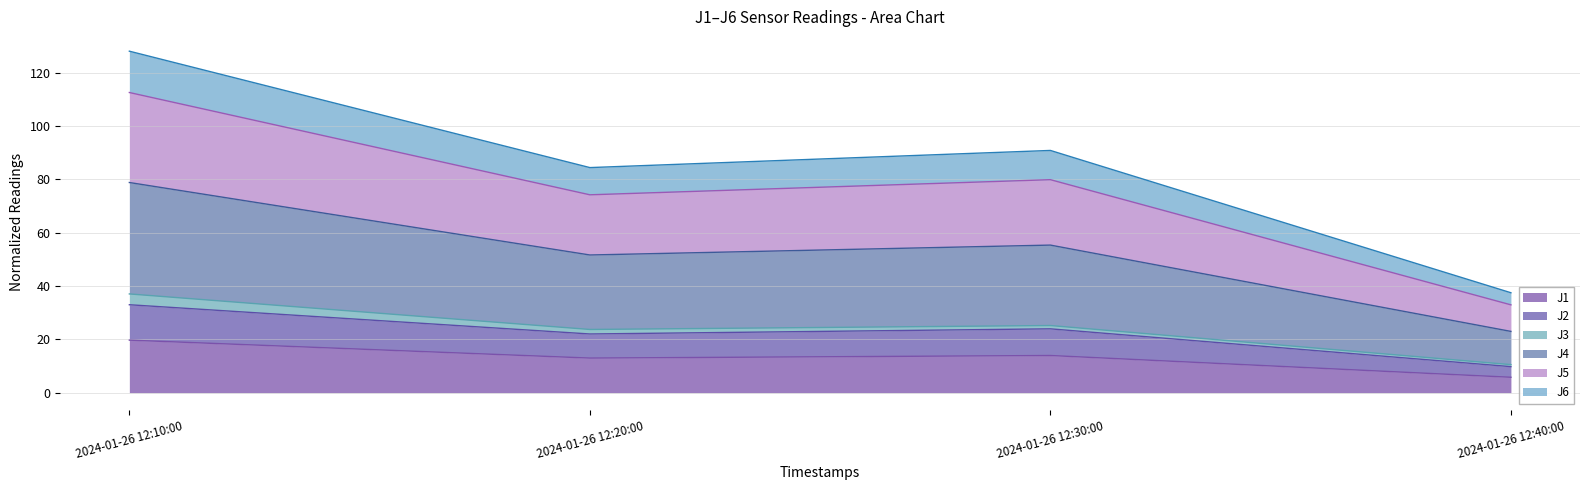

Which category has the highest value across all series?

2024-01-26 12:10:00